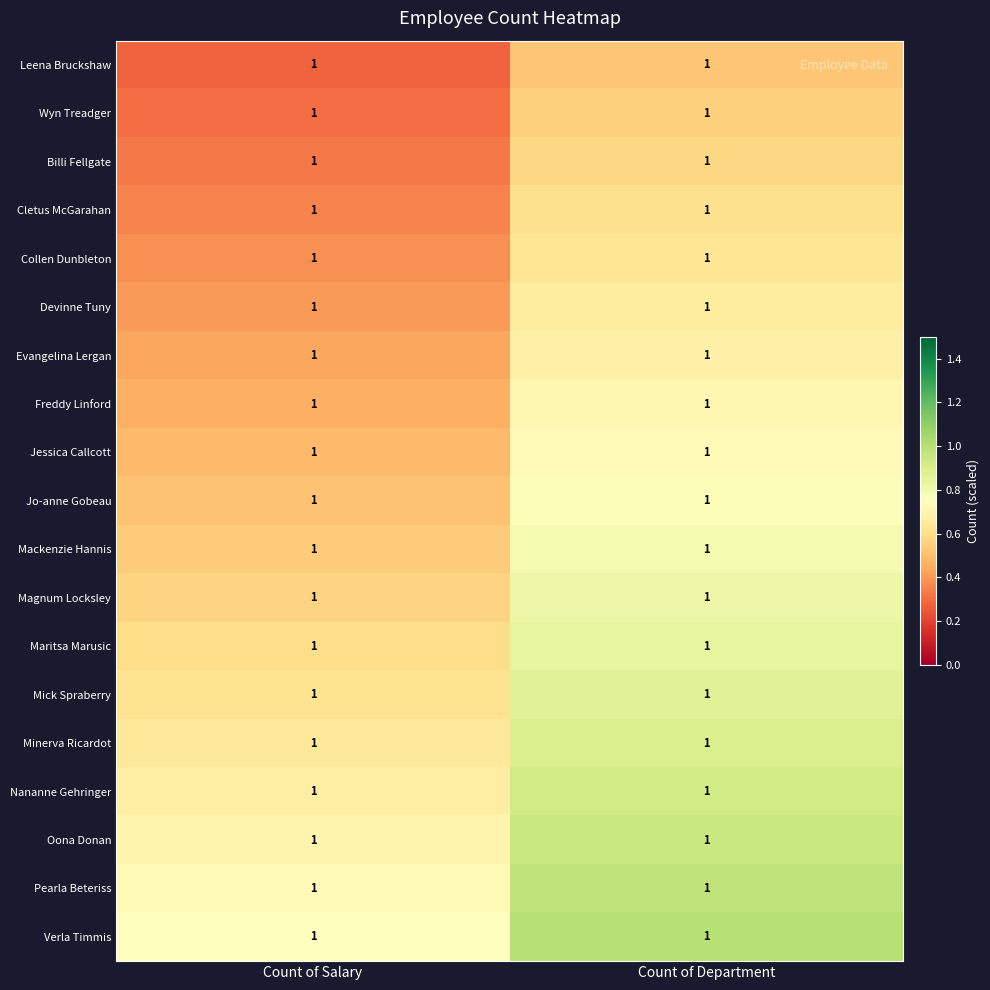

Is the value of Mackenzie Hannis at Count of Salary greater than the value of Collen Dunbleton at Count of Salary?

Yes